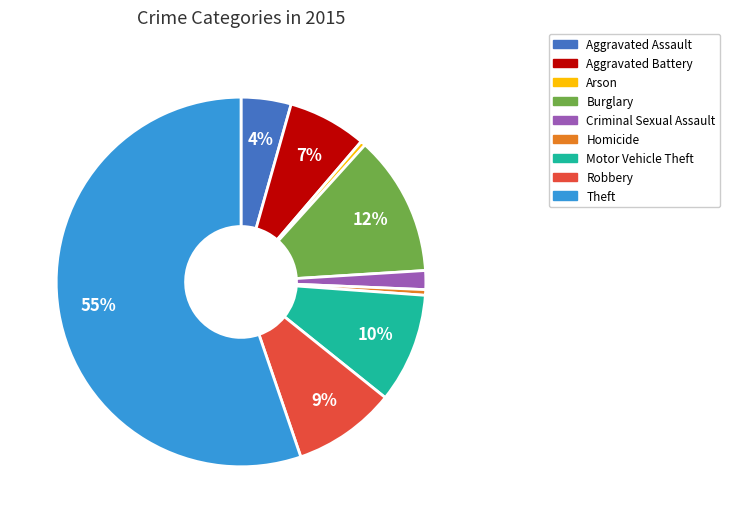

Which slice is the largest?

Theft